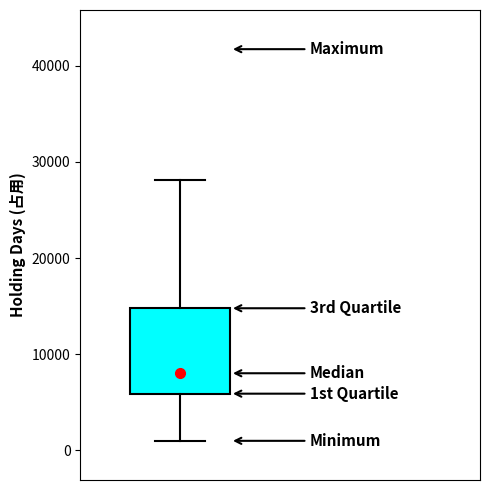

Where does the lower whisker of the box end on the y-axis? The values are not printed on the chart, so give them approximately, as read against the axis.

1000